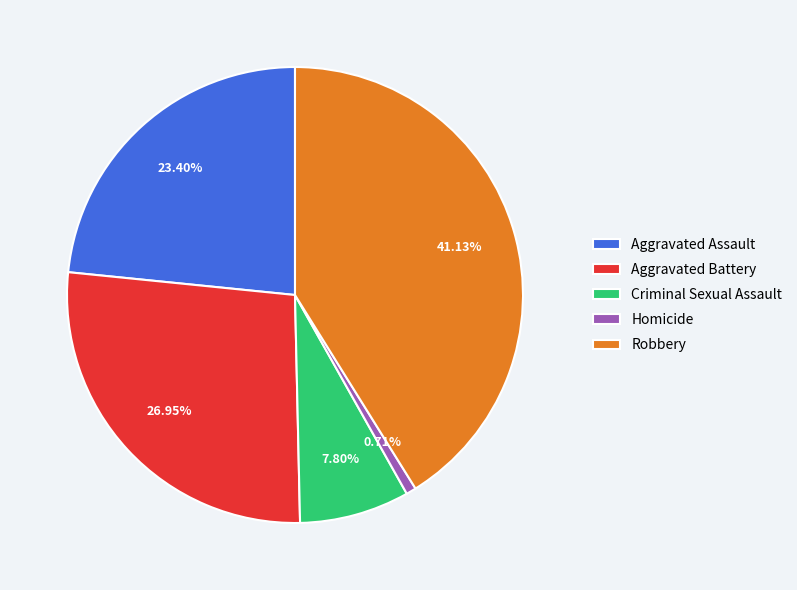

Count the number of slices in the pie.

5